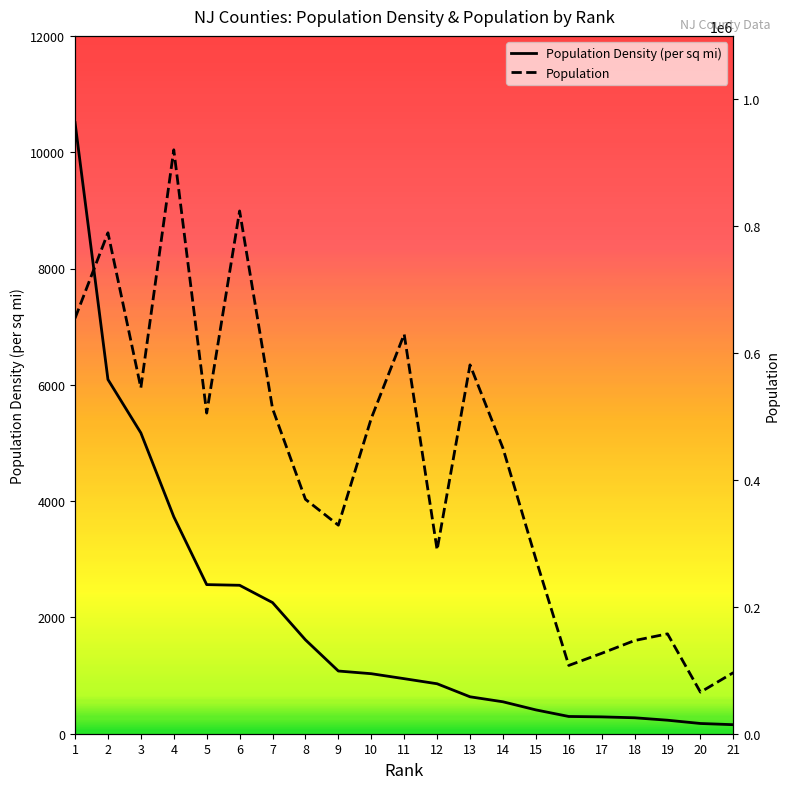

Count the number of data series in this chart.

2